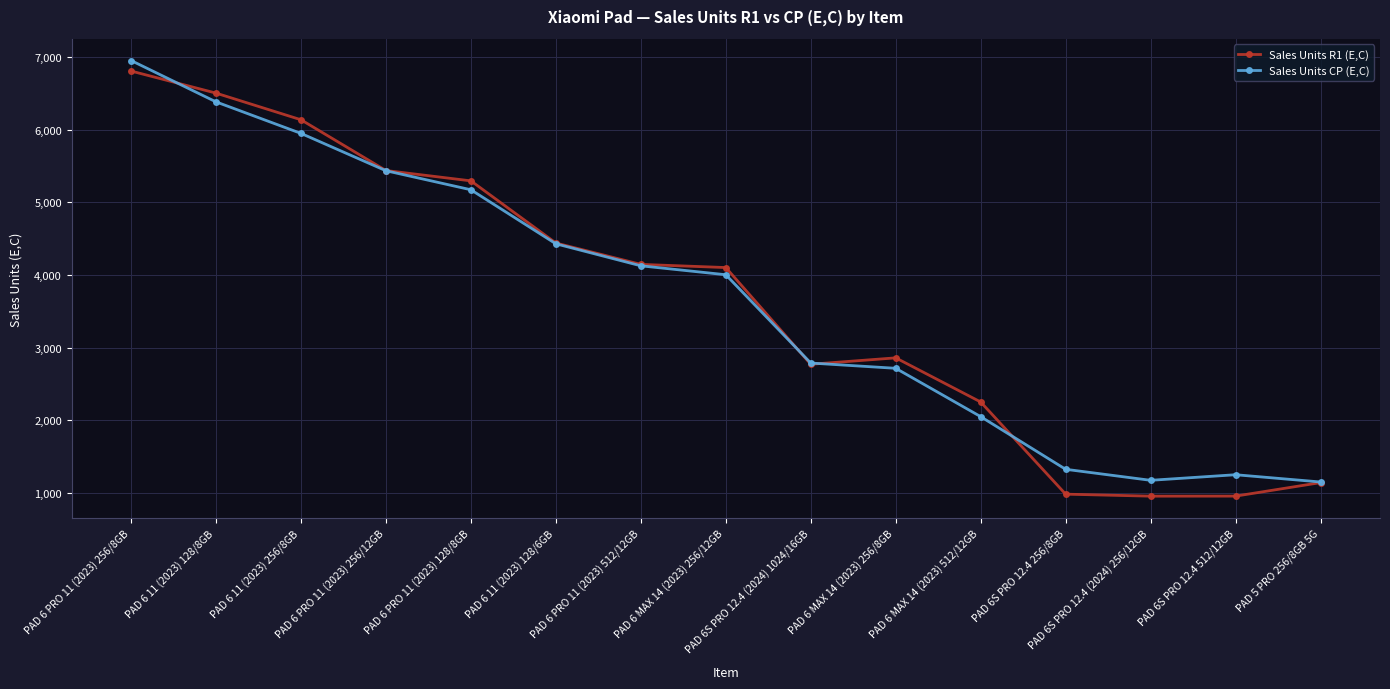

Rank the series at PAD 6S PRO 12.4 256/8GB from lowest to highest value.

Sales Units R1 (E,C), Sales Units CP (E,C)